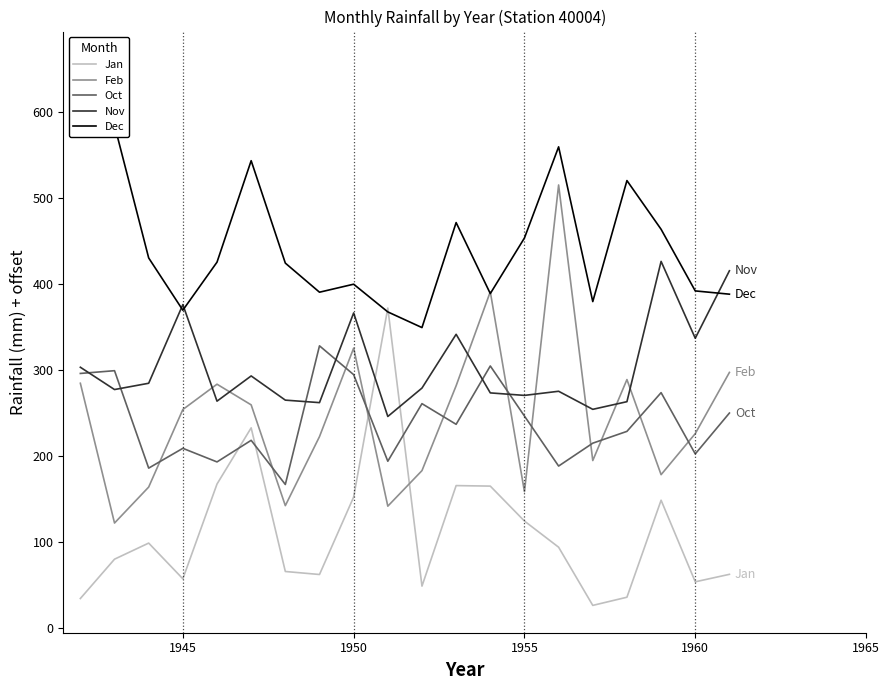

Which series has the largest range (max minus min)?

Feb